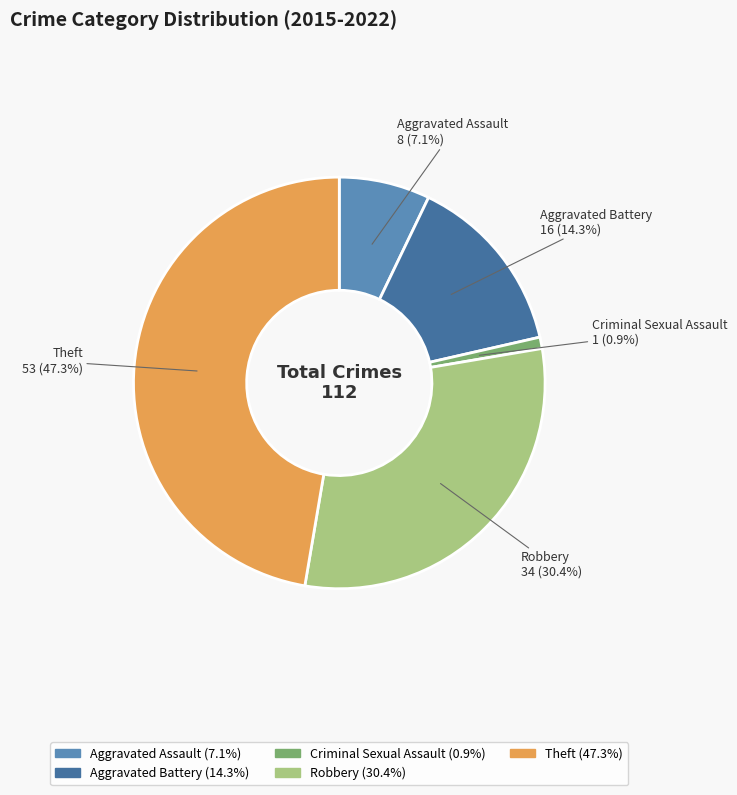

To the nearest percent, what is the difference between the largest and smallest slice percentages?

46%